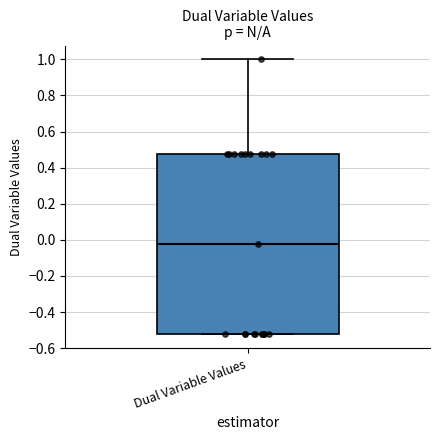

Where is the lower edge of the box for Dual Variable Values on the y-axis? The values are not printed on the chart, so give them approximately, as read against the axis.

-0.52